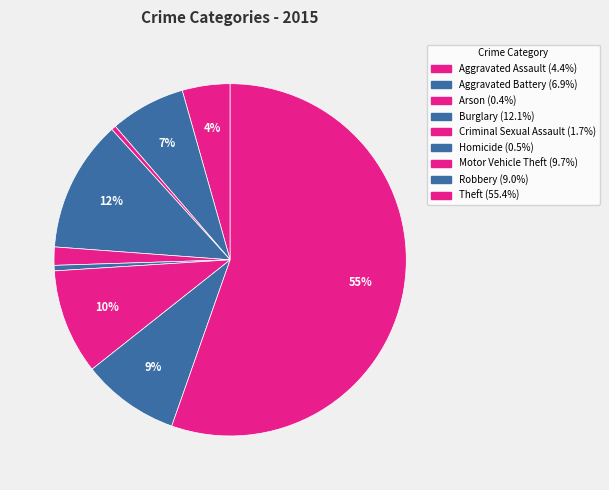

How many segments does this pie chart have?

9